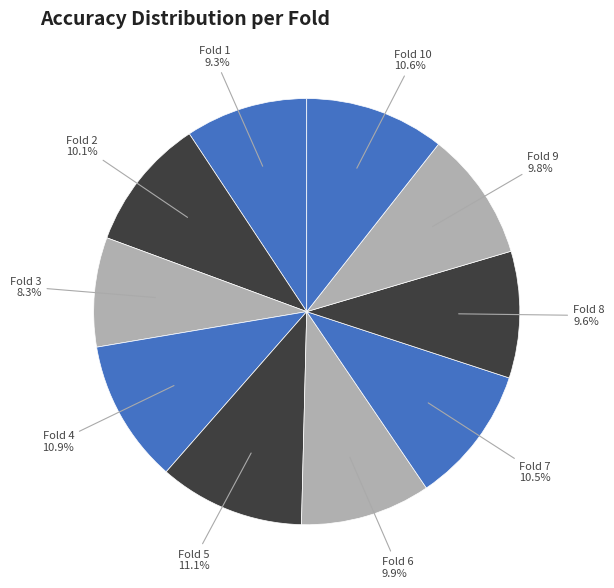

To the nearest percent, what is the combined percentage of Fold 9 and Fold 5?

21%